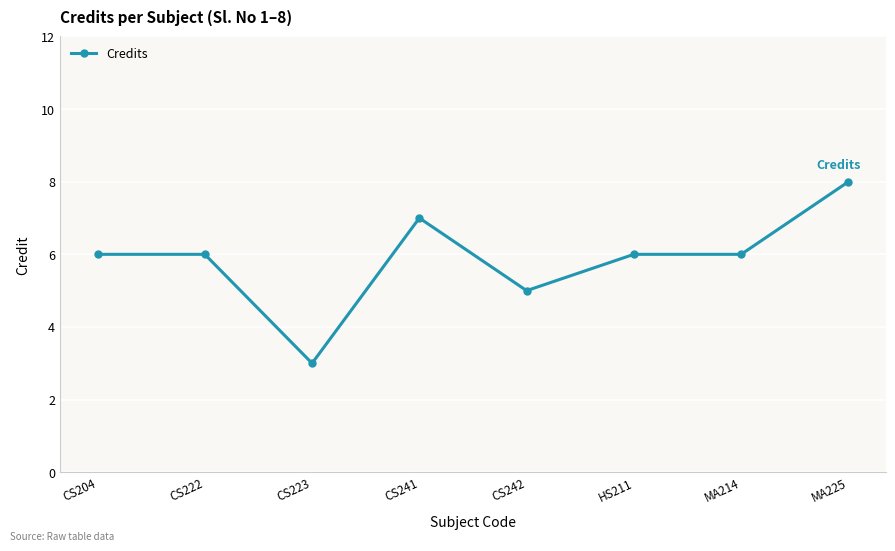

Is it true that the value at MA214 is 9?

False